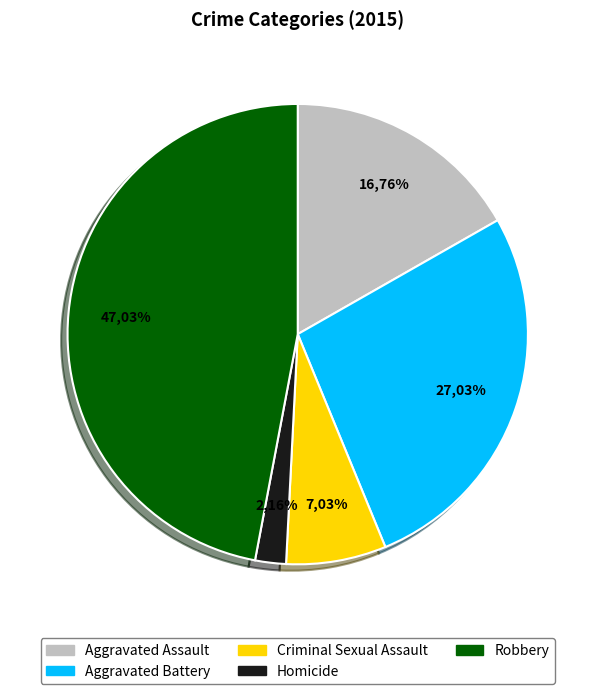

True or false: Criminal Sexual Assault accounts for 7% of the total.

True